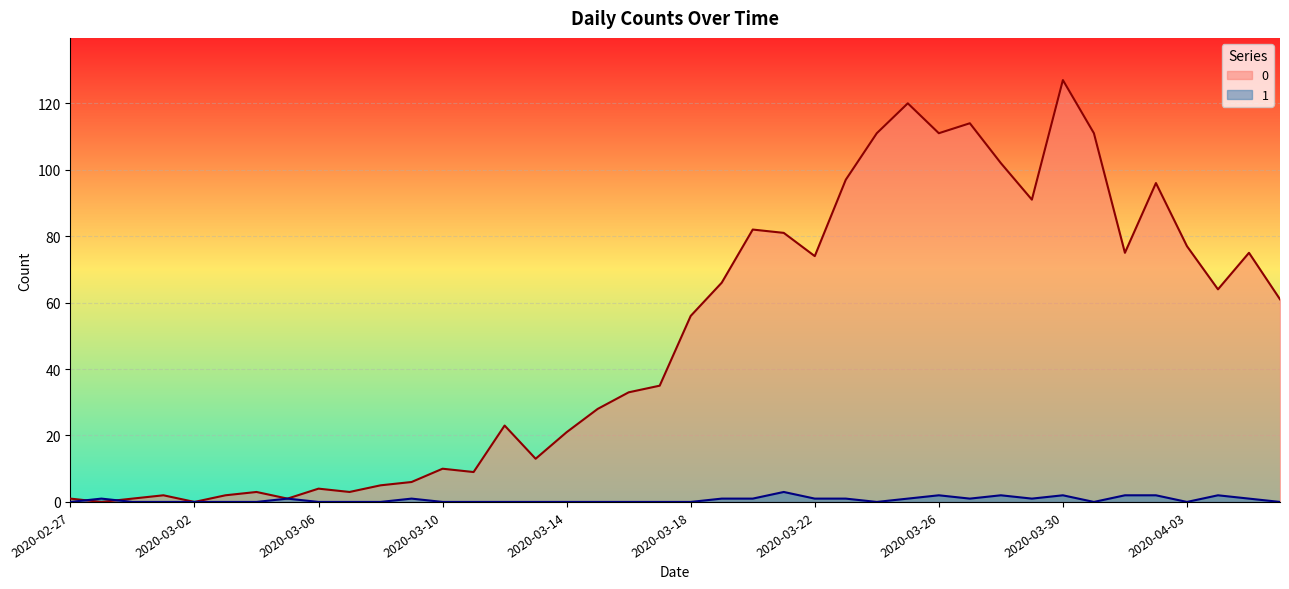

At which label is 1 closest to 1?

2020-02-28